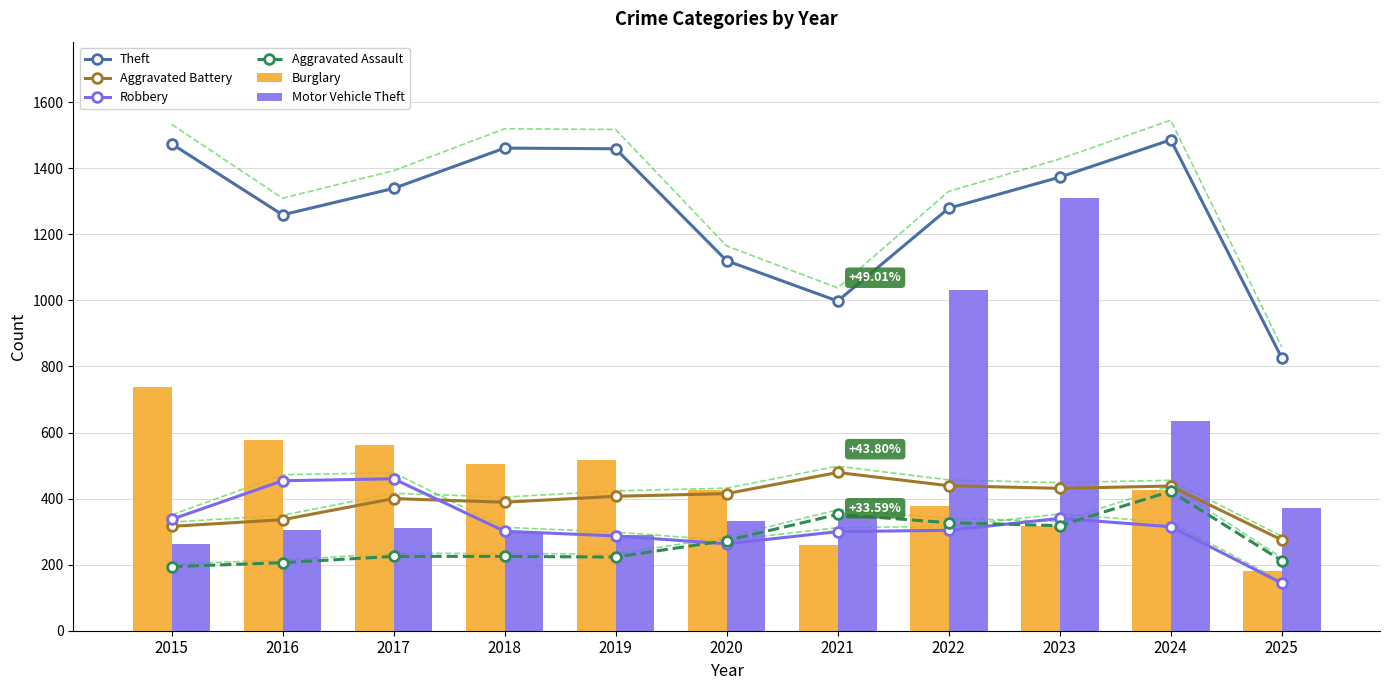

Between 2020 and 2022, which is larger?

2022